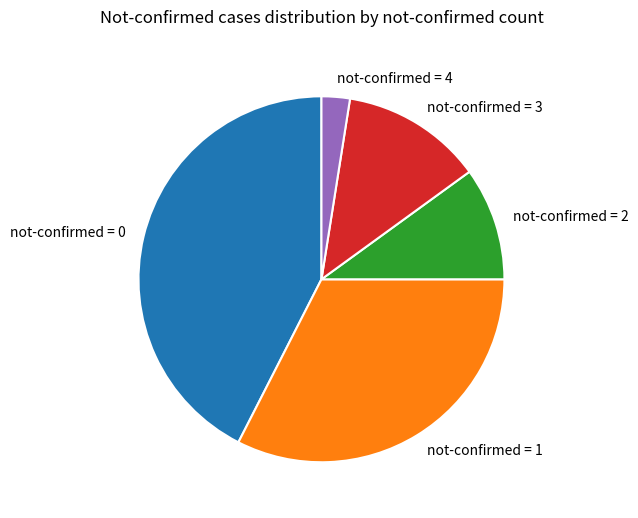

Between not-confirmed = 2 and not-confirmed = 4, which is larger?

not-confirmed = 2